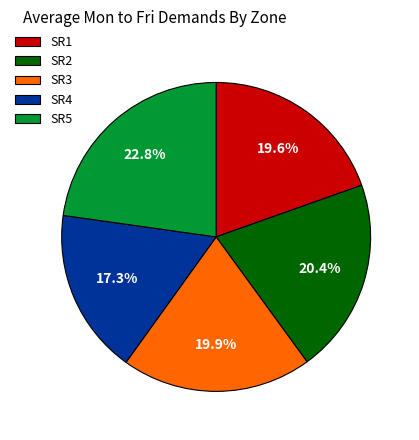

Which category has the biggest portion of the pie?

SR5